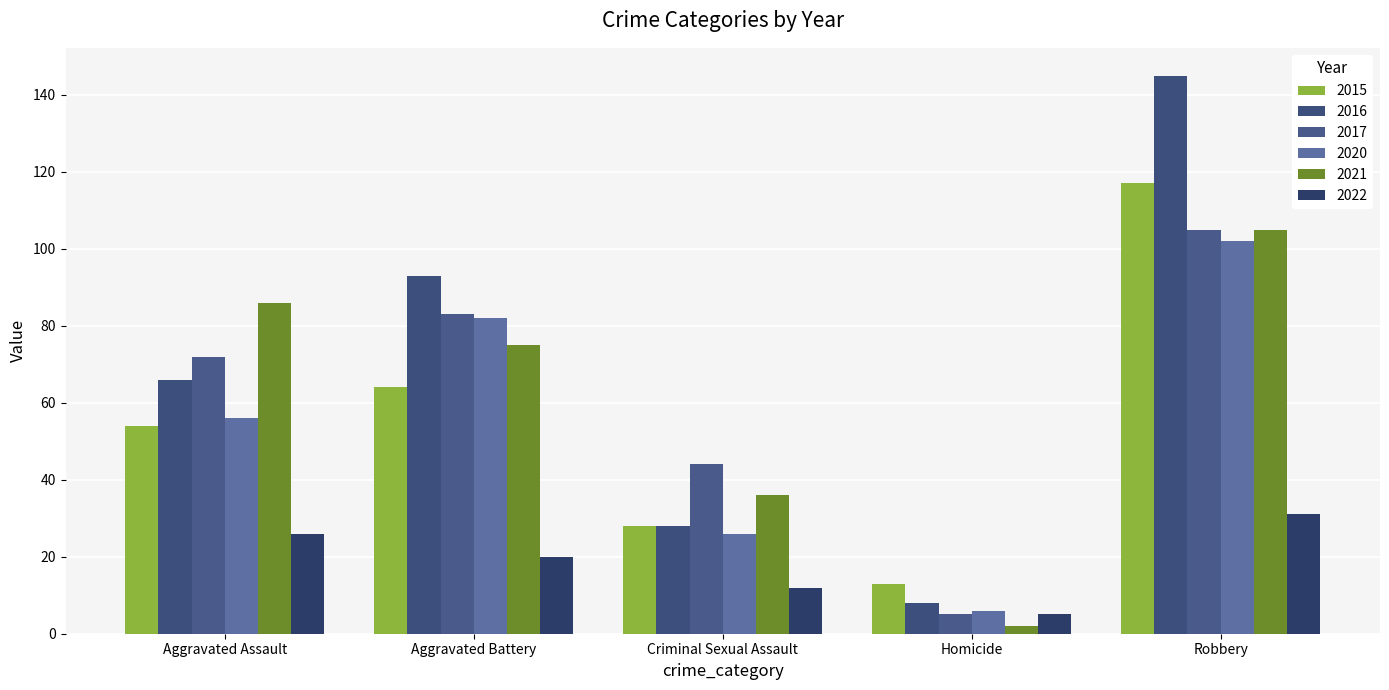

What is the difference between the second highest and minimum values in the 2020 series?

76